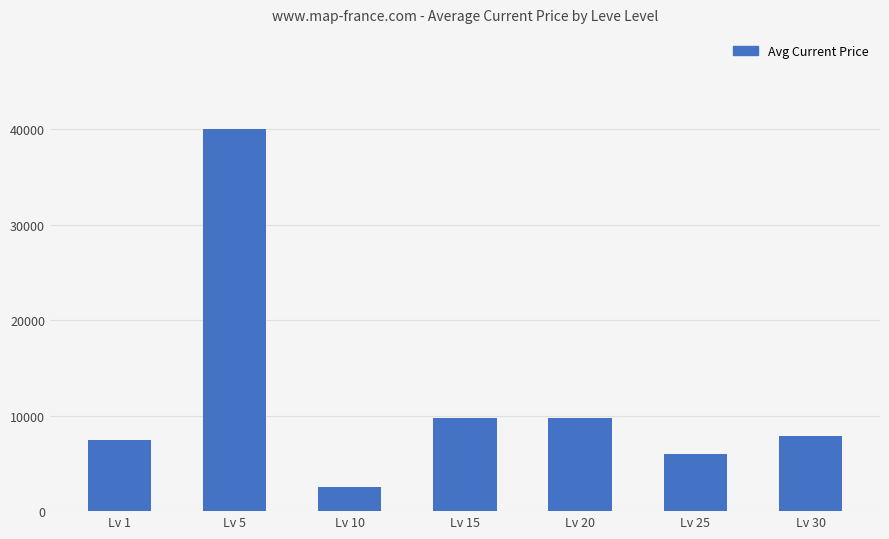

What is the approximate value at Lv 5?

39995.0